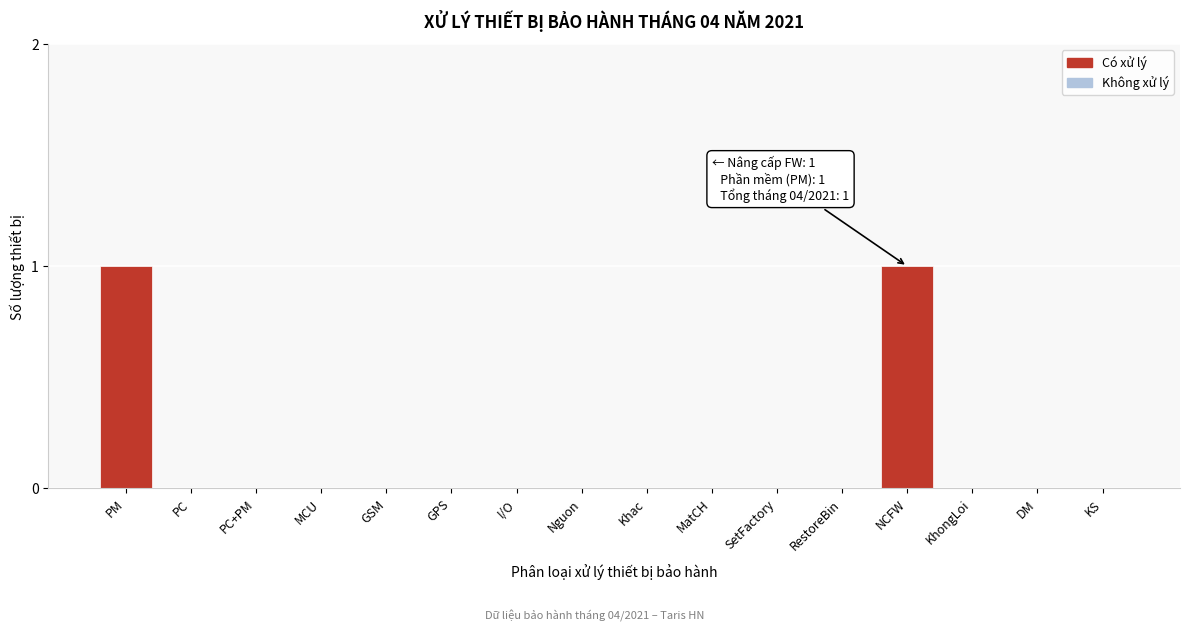

Reading left to right, transcribe all the data shown in this chart.

PM=1	PC=0	PC+PM=0	MCU=0	GSM=0	GPS=0	I/O=0	Nguon=0	Khac=0	MatCH=0	SetFactory=0	RestoreBin=0	NCFW=1	KhongLoi=0	DM=0	KS=0